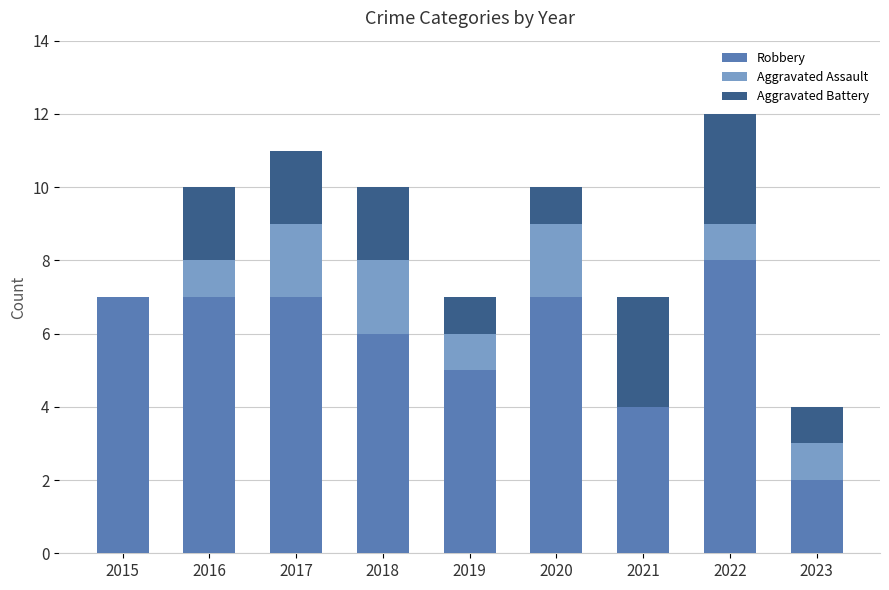

What is the sum of the Robbery values at 2020 and 2018?

13